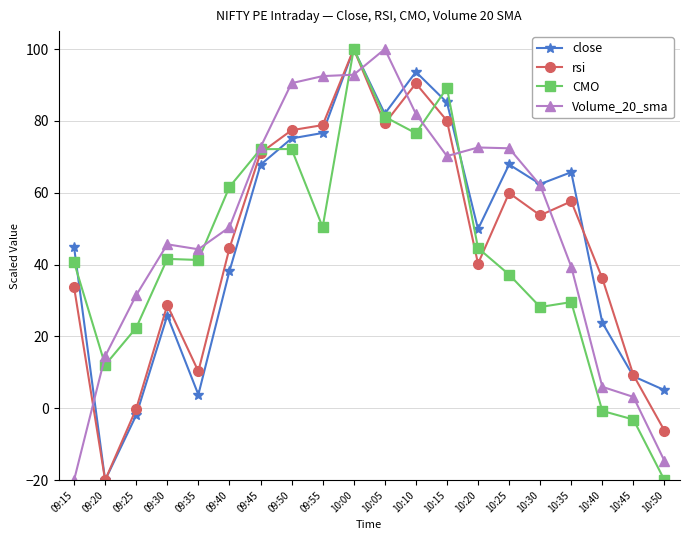

Where is the first local maximum for close?

09:30